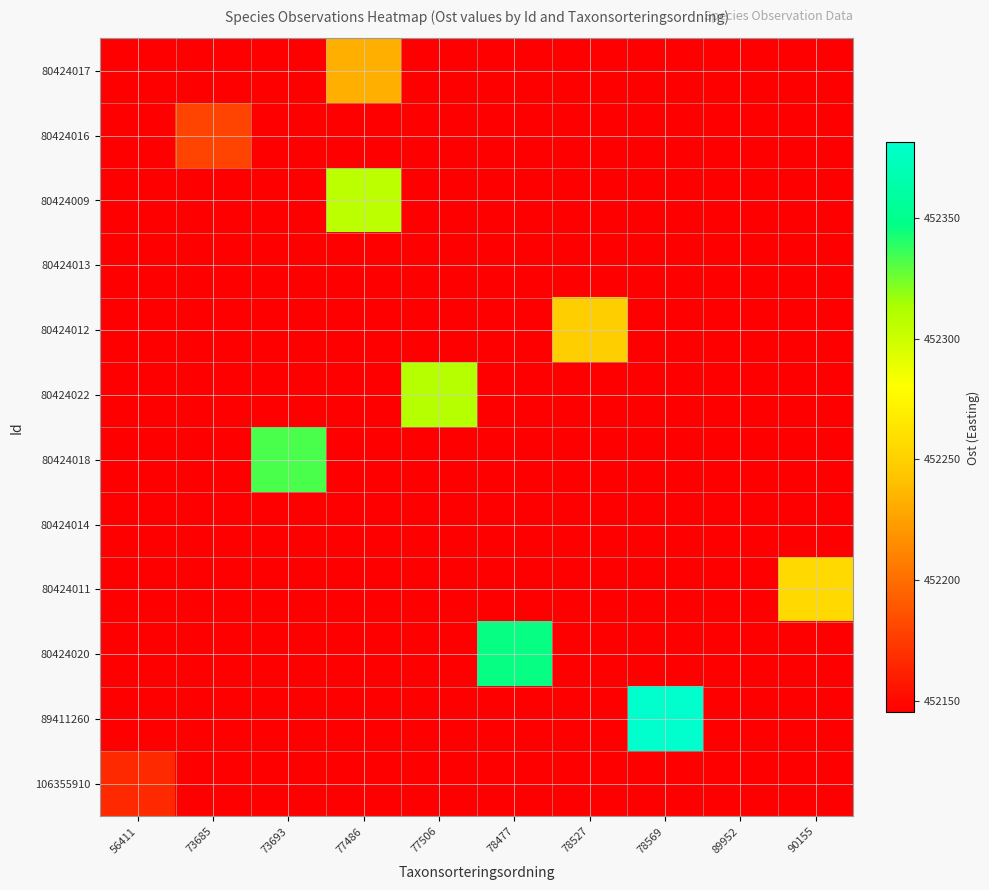

Reading left to right, extract all data points from this chart.

80424017: 56411=452145.2	73685=452145.2	73693=452145.2	77486=452232.2	77506=452145.2	78477=452145.2	78527=452145.2	78569=452145.2	89952=452145.2	90155=452145.2
80424016: 56411=452145.2	73685=452178.8	73693=452145.2	77486=452145.2	77506=452145.2	78477=452145.2	78527=452145.2	78569=452145.2	89952=452145.2	90155=452145.2
80424009: 56411=452145.2	73685=452145.2	73693=452145.2	77486=452306.8	77506=452145.2	78477=452145.2	78527=452145.2	78569=452145.2	89952=452145.2	90155=452145.2
80424013: 56411=452145.2	73685=452145.2	73693=452145.2	77486=452145.2	77506=452145.2	78477=452145.2	78527=452145.2	78569=452145.2	89952=452145.2	90155=452145.2
80424012: 56411=452145.2	73685=452145.2	73693=452145.2	77486=452145.2	77506=452145.2	78477=452145.2	78527=452248.0	78569=452145.2	89952=452145.2	90155=452145.2
80424022: 56411=452145.2	73685=452145.2	73693=452145.2	77486=452145.2	77506=452309.1	78477=452145.2	78527=452145.2	78569=452145.2	89952=452145.2	90155=452145.2
80424018: 56411=452145.2	73685=452145.2	73693=452332.8	77486=452145.2	77506=452145.2	78477=452145.2	78527=452145.2	78569=452145.2	89952=452145.2	90155=452145.2
80424014: 56411=452145.2	73685=452145.2	73693=452145.2	77486=452145.2	77506=452145.2	78477=452145.2	78527=452145.2	78569=452145.2	89952=452146.1	90155=452145.2
80424011: 56411=452145.2	73685=452145.2	73693=452145.2	77486=452145.2	77506=452145.2	78477=452145.2	78527=452145.2	78569=452145.2	89952=452145.2	90155=452255.1
80424020: 56411=452145.2	73685=452145.2	73693=452145.2	77486=452145.2	77506=452145.2	78477=452346.1	78527=452145.2	78569=452145.2	89952=452145.2	90155=452145.2
89411260: 56411=452145.2	73685=452145.2	73693=452145.2	77486=452145.2	77506=452145.2	78477=452145.2	78527=452145.2	78569=452381.3	89952=452145.2	90155=452145.2
106355910: 56411=452166.2	73685=452145.2	73693=452145.2	77486=452145.2	77506=452145.2	78477=452145.2	78527=452145.2	78569=452145.2	89952=452145.2	90155=452145.2